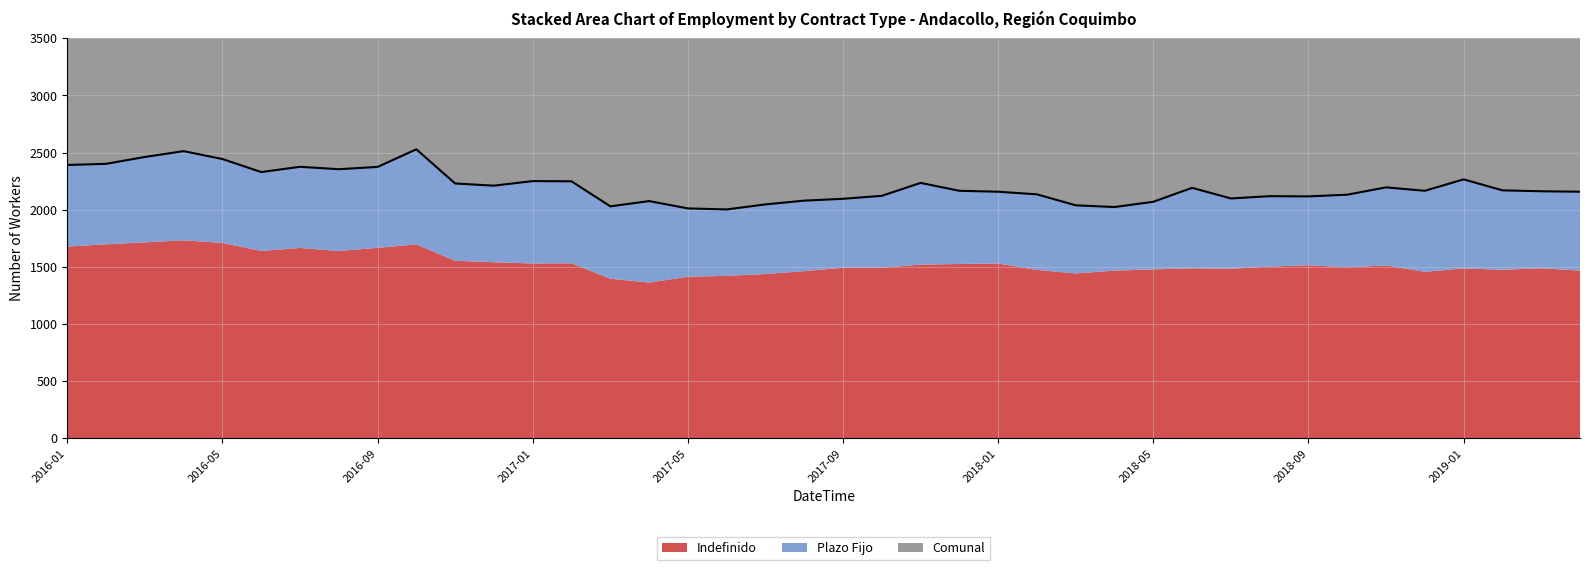

The chart shows a value of 2029 at 14. True or false?

True